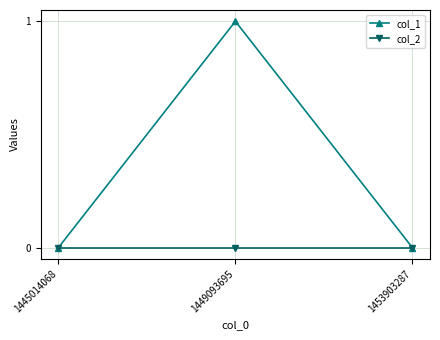

How many data points does each series have?

3